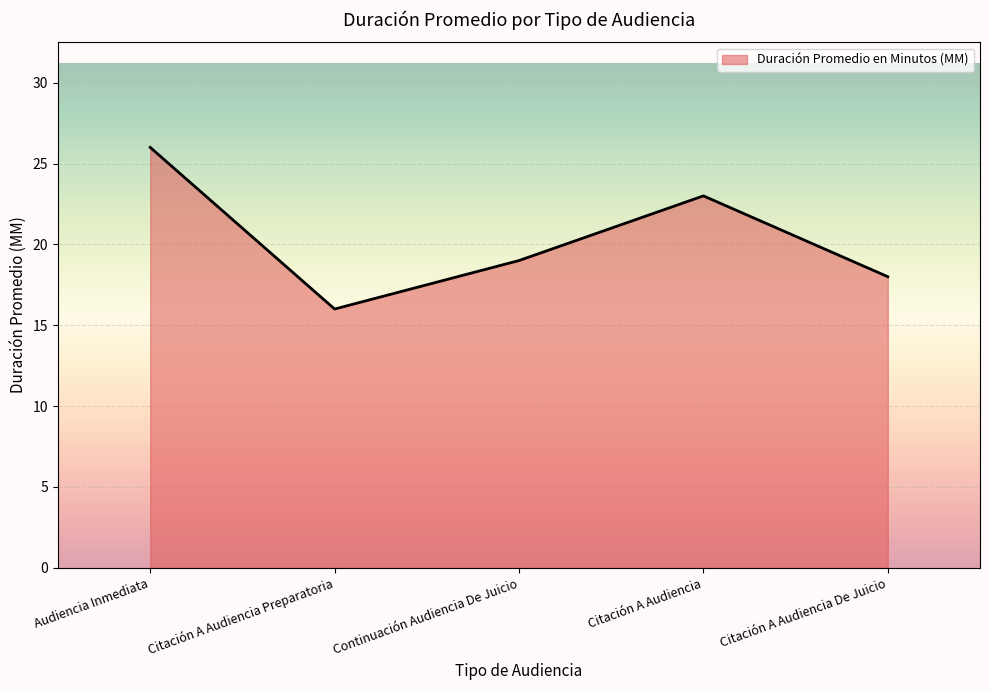

Rank the categories by value from lowest to highest.

Citación A Audiencia Preparatoria, Citación A Audiencia De Juicio, Continuación Audiencia De Juicio, Citación A Audiencia, Audiencia Inmediata